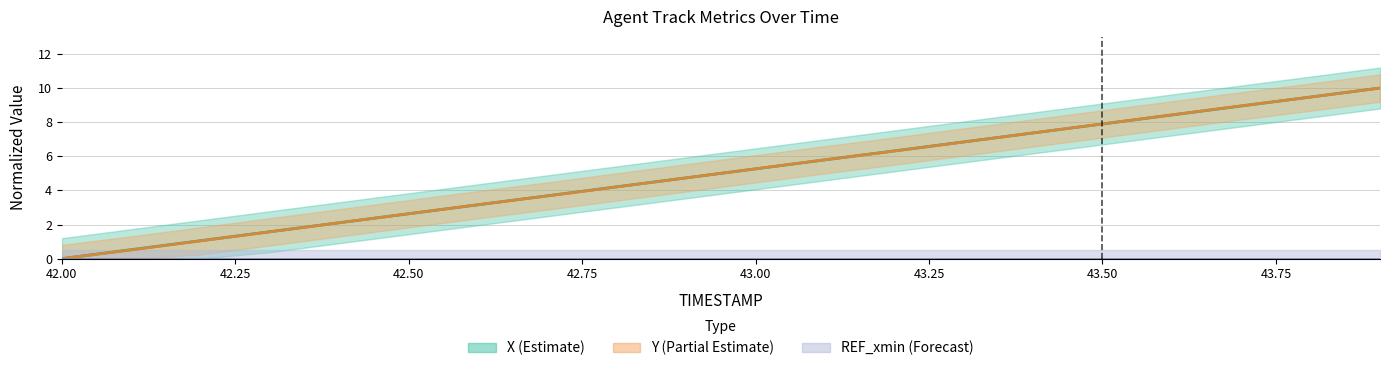

Is it true that X equals 1.6 at 42.3?

True